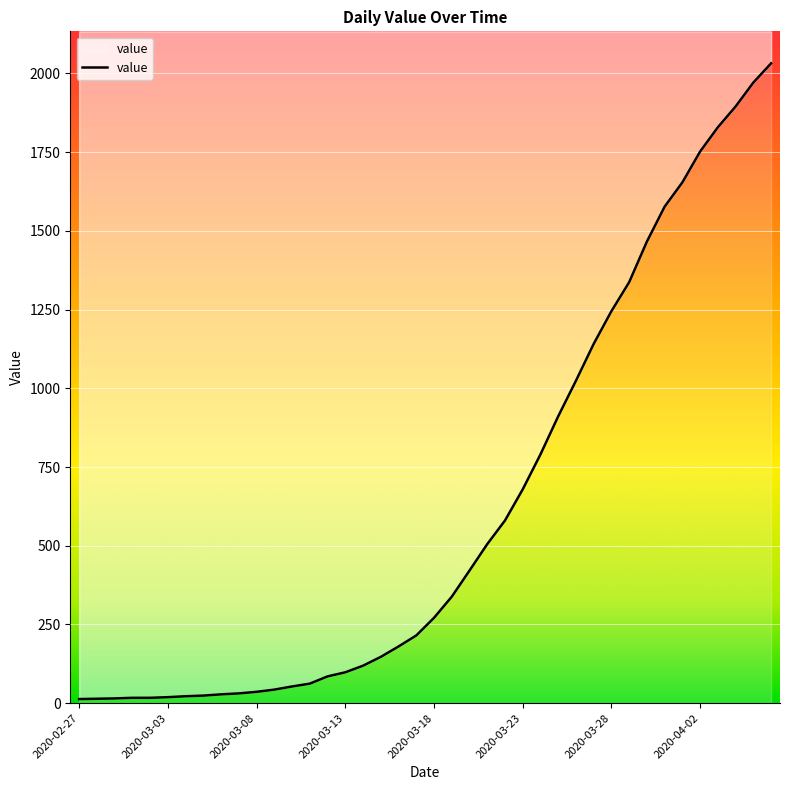

True or false: the data has more than 1 interior local peaks.

False